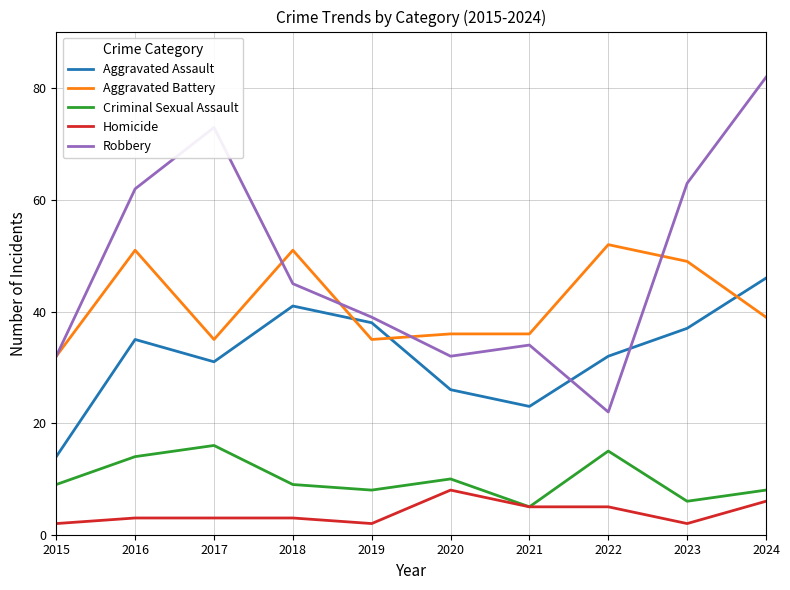

Where is Robbery nearest to the value 52?

2018